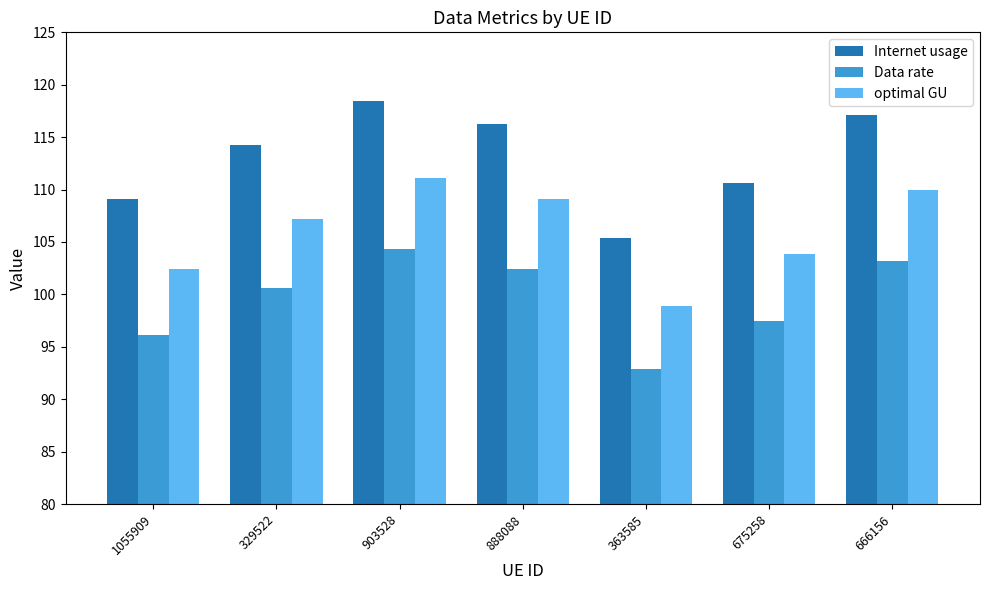

How many bars are there in total?

21